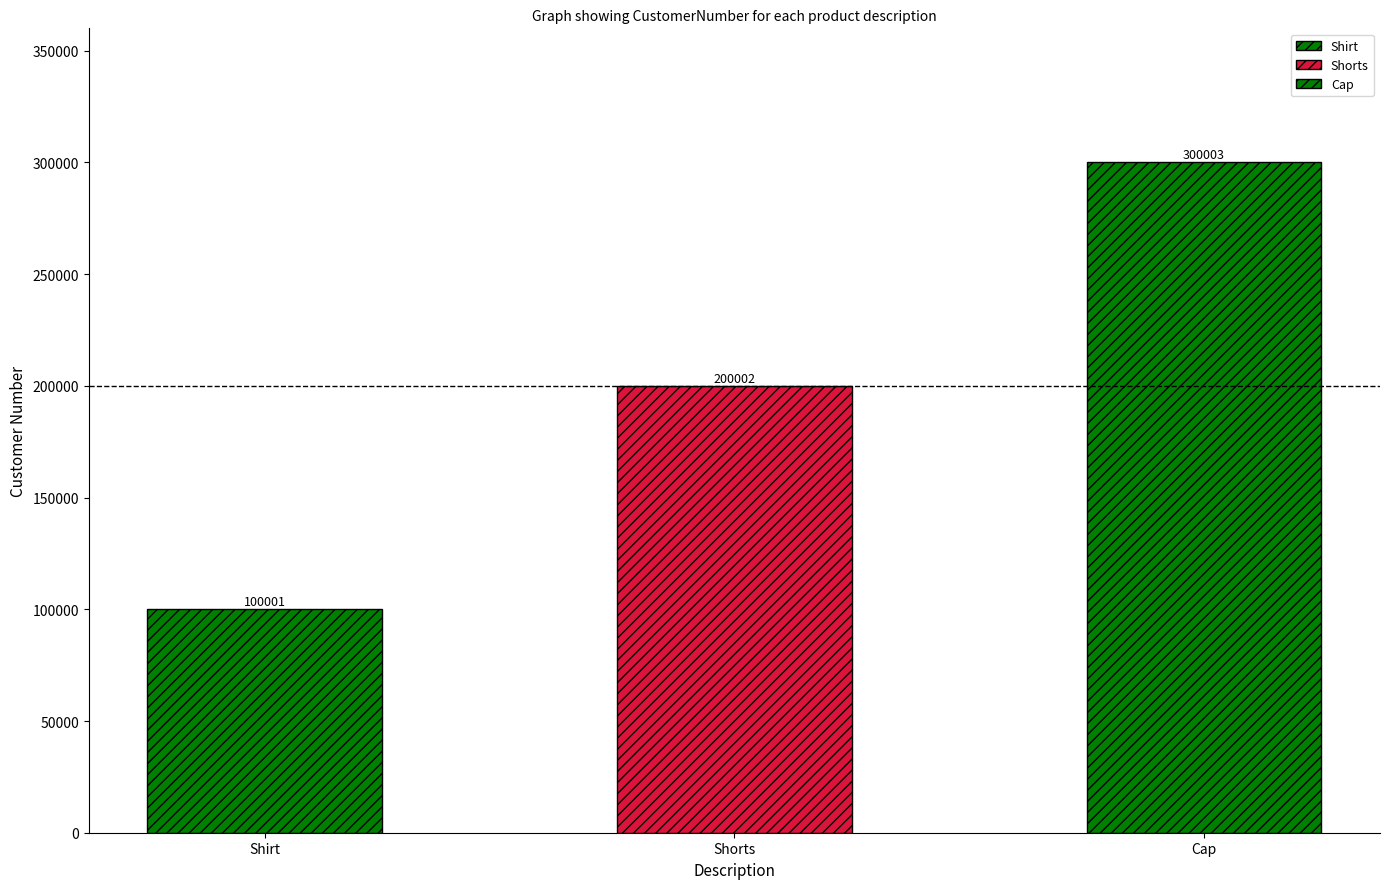

The value at Shorts is 105330. True or false?

False